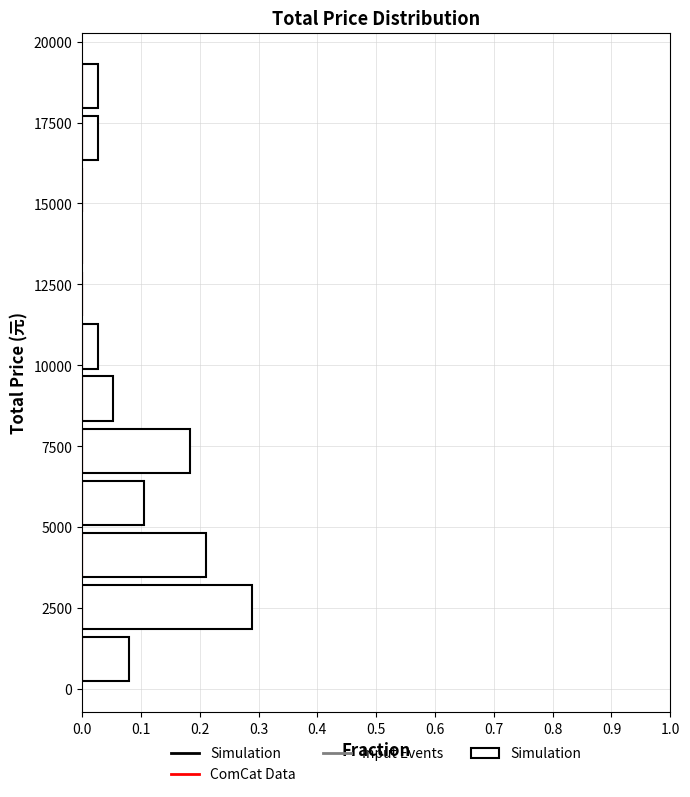

Around what value on the y-axis is the longest bar? Give the approximate position of its centre, as read against the axis.

2500